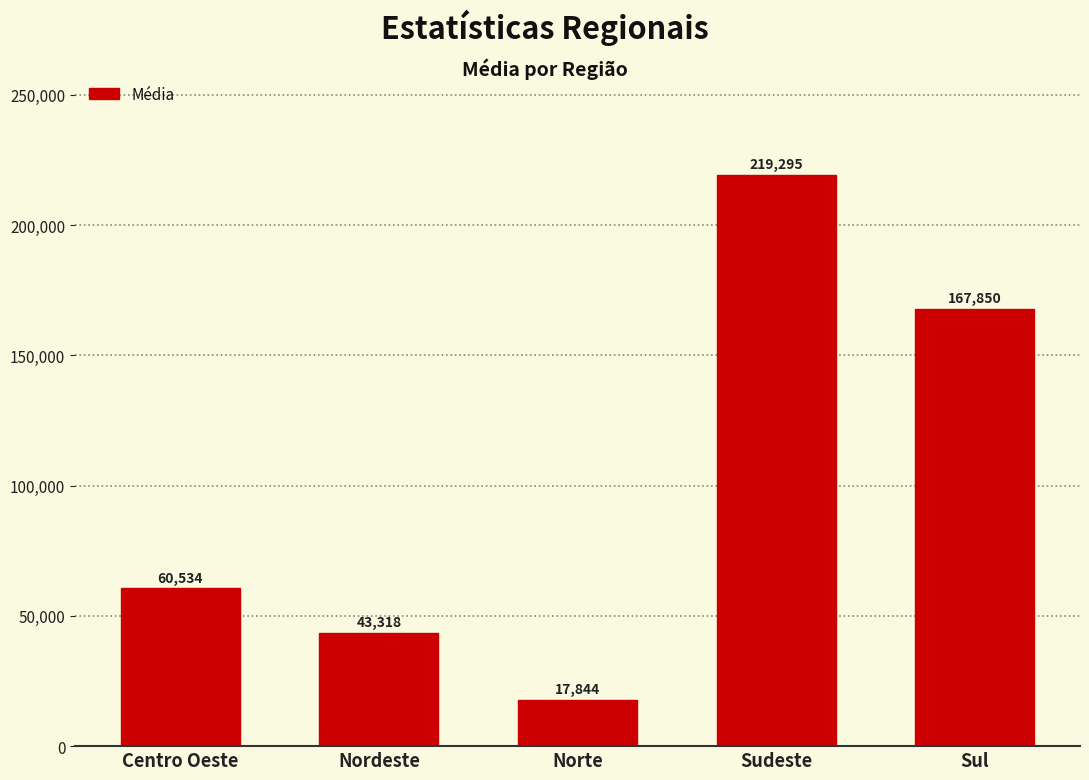

Which category has the highest value across all series?

Sudeste